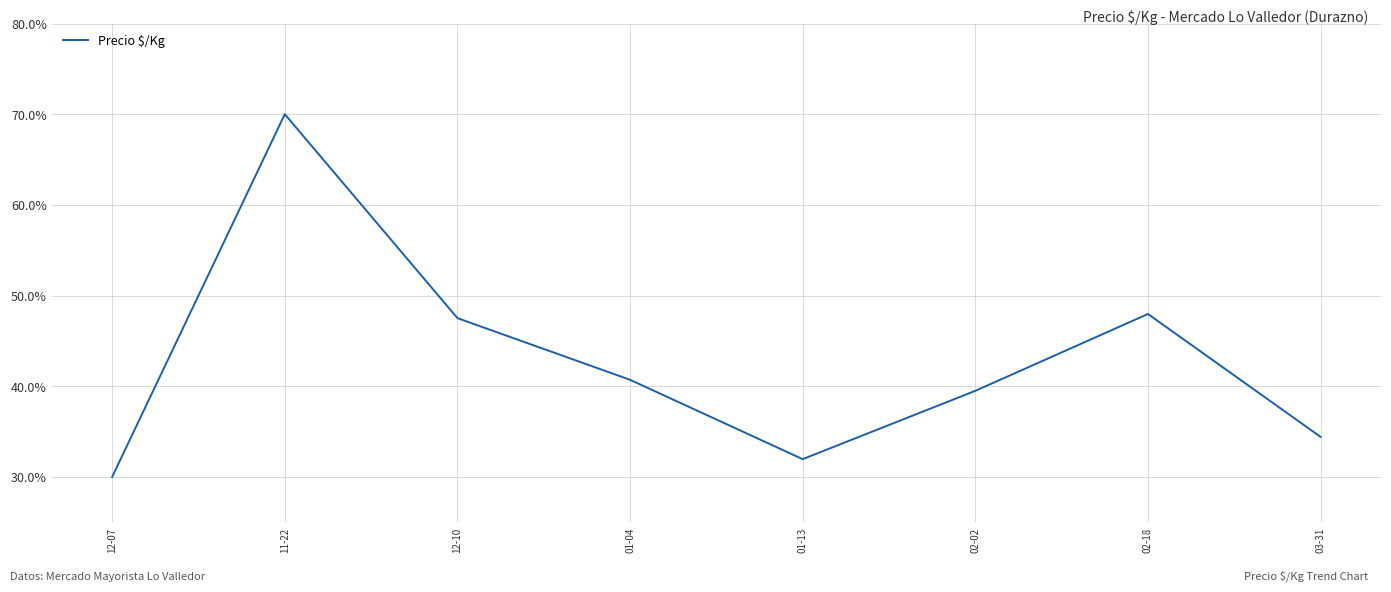

What is the approximate value at 01-04?

40.7